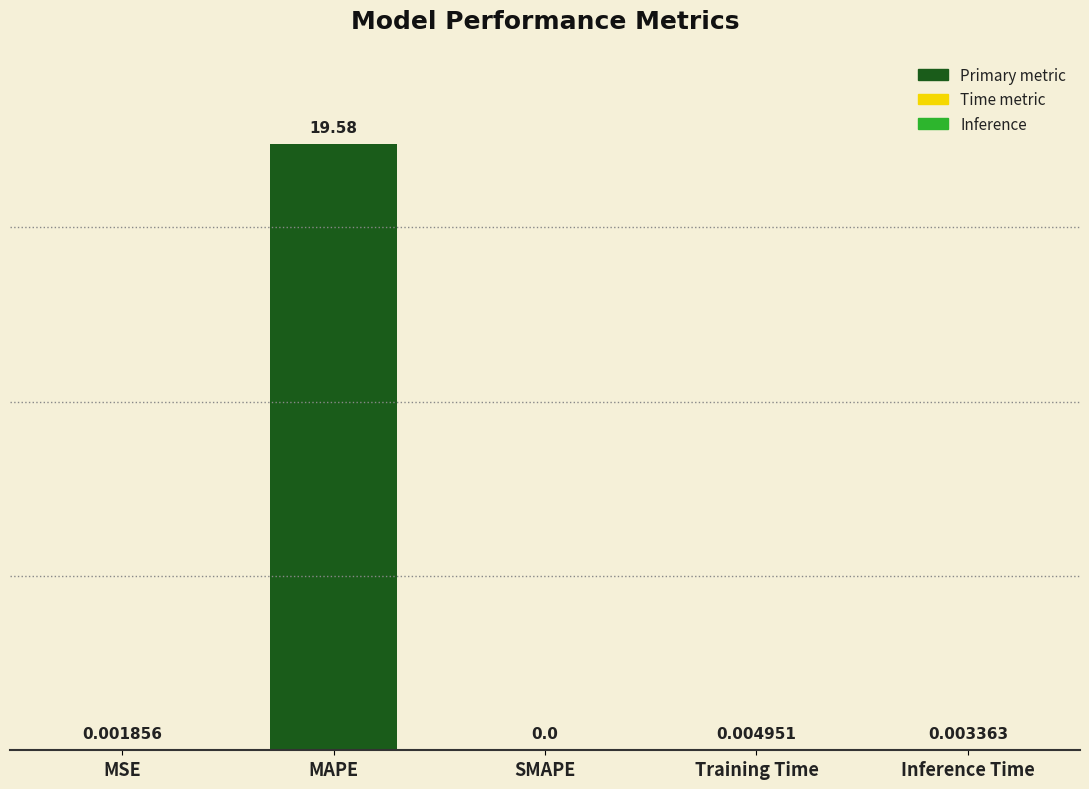

What is the sum of all values?

19.6